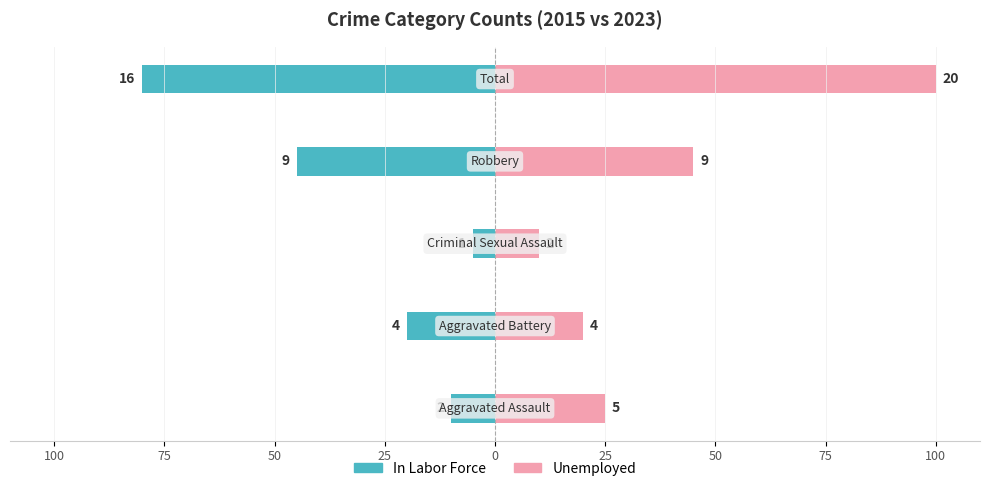

What is the value of the Unemployed bar at the 4th from the left?

45